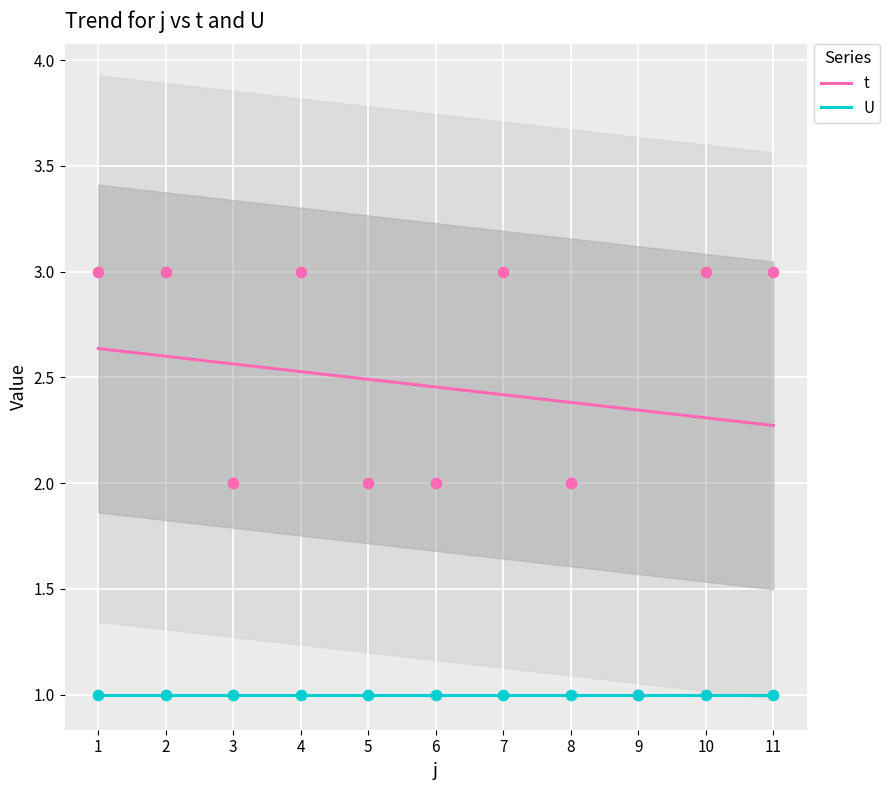

Which series has the widest spread of Y values?

t